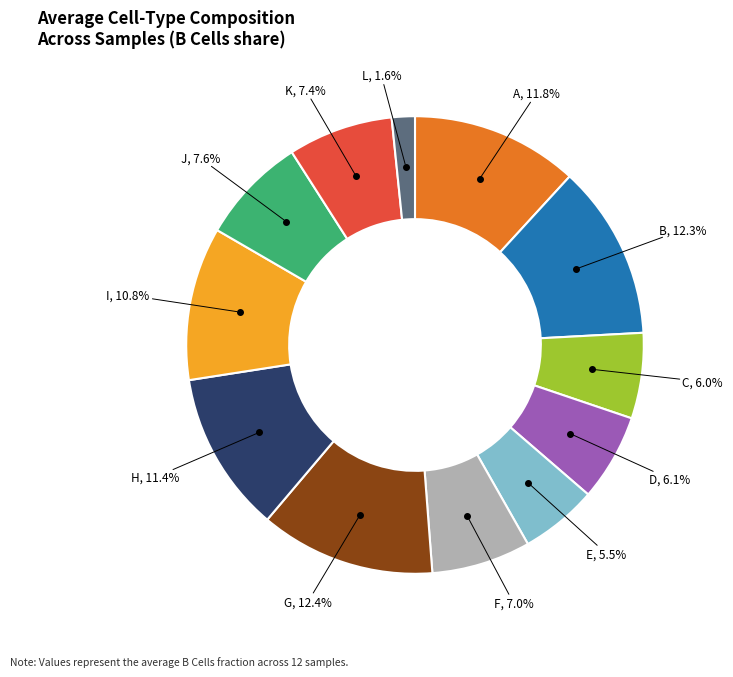

How many slices are in this pie chart?

12